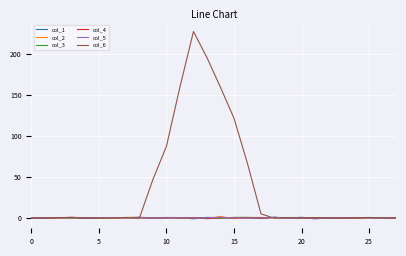

What is the average value of the col_1 series?

-0.1